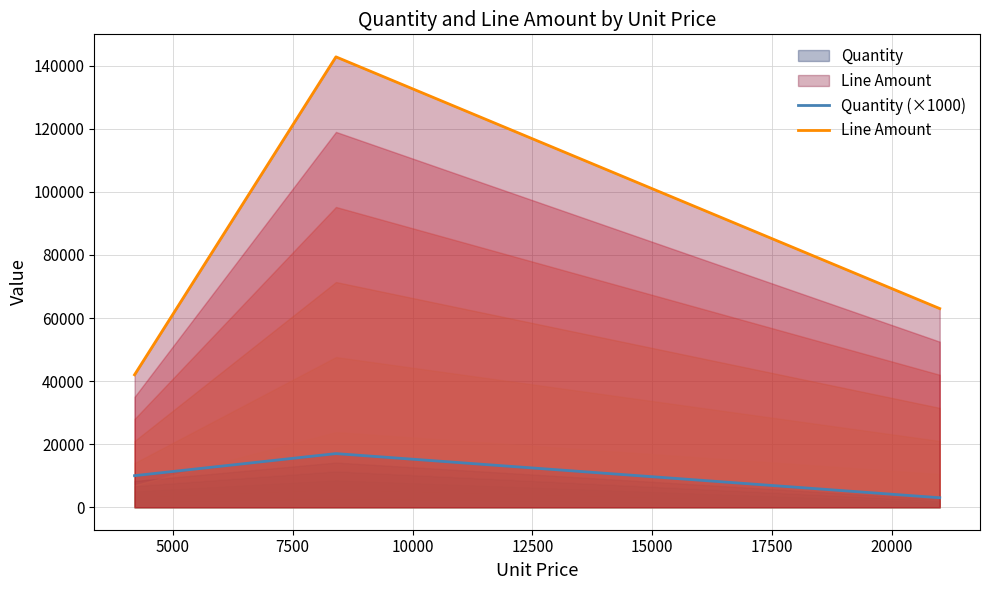

What is the highest value of the Quantity (×1000) series?

17000